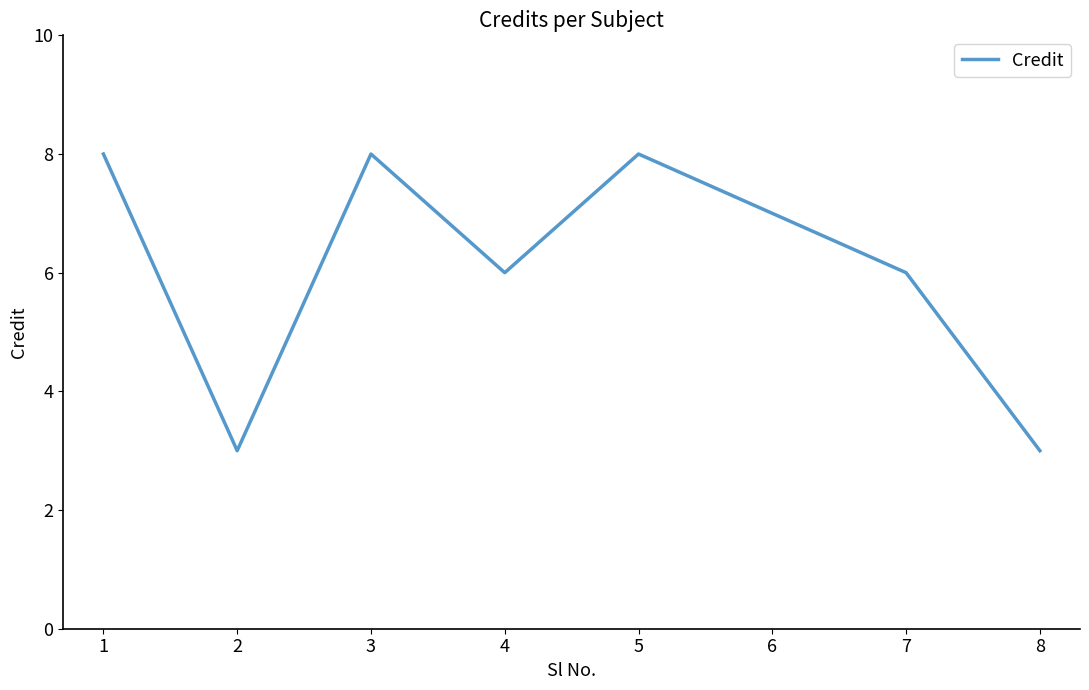

What is the sum of all values?

49